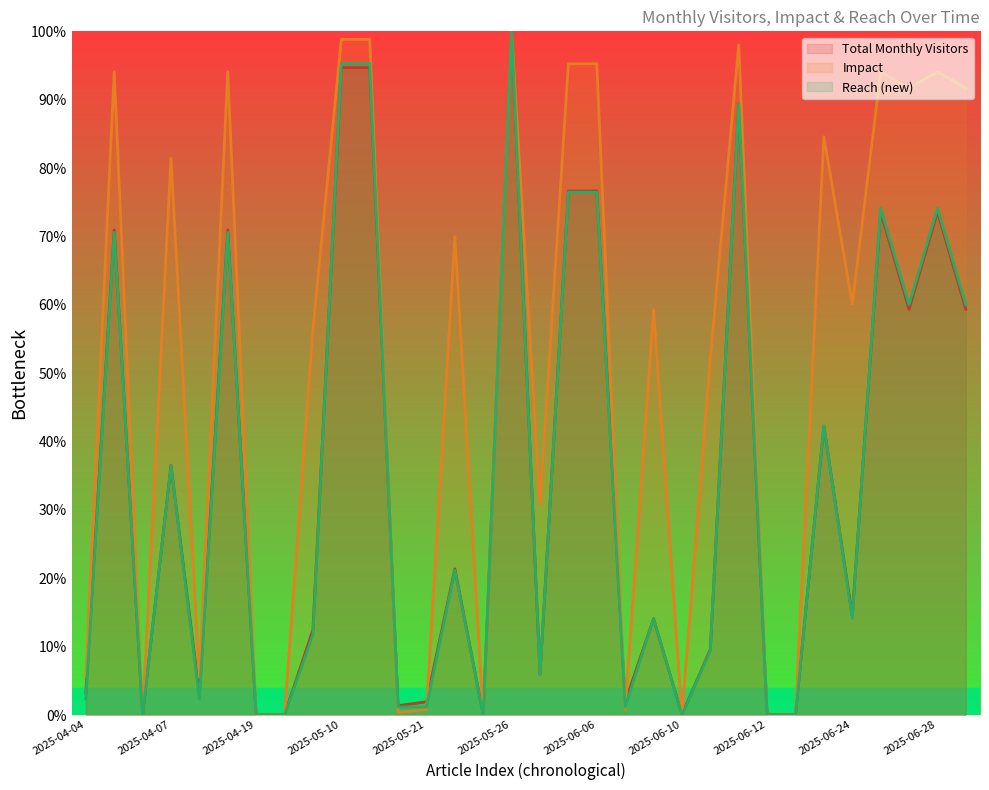

What is the label of the 18th point from the left?

2025-06-04